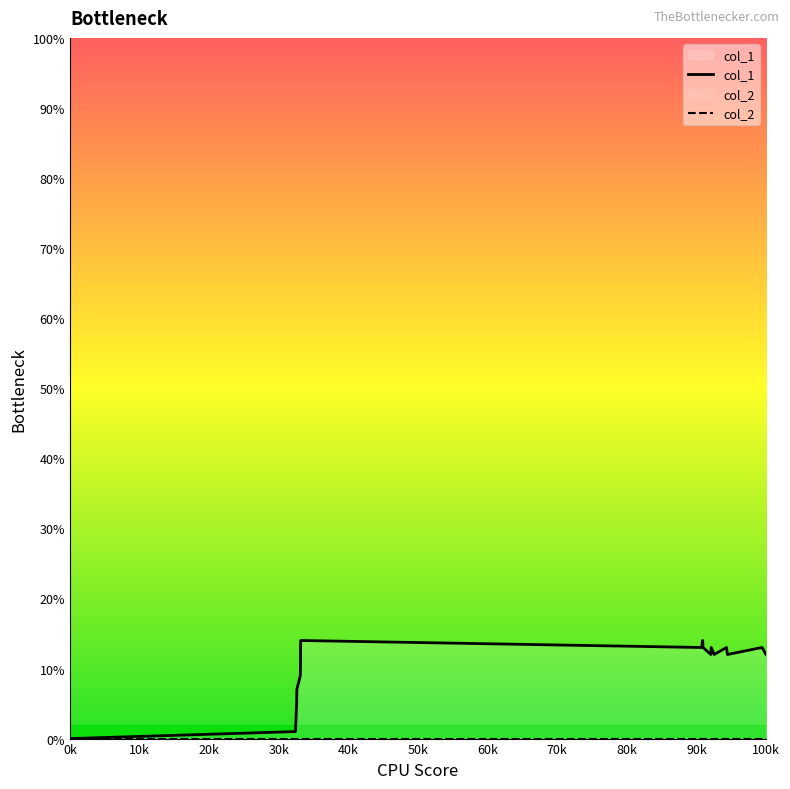

At how many categories does at least one series exceed 10?

12